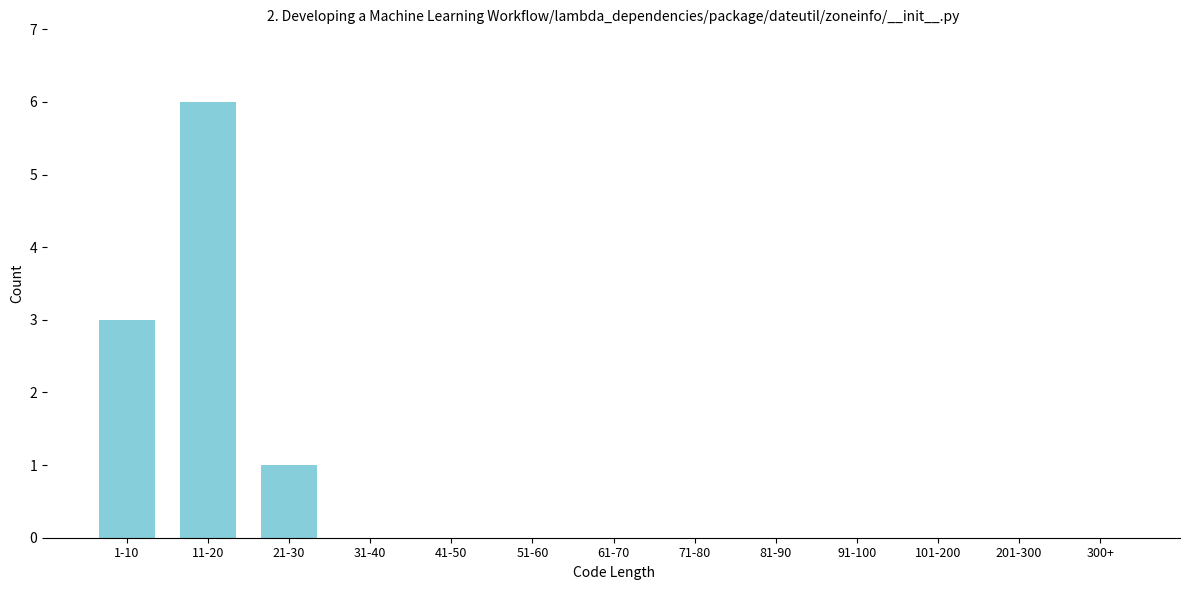

Reading left to right, extract all data points from this chart.

1-10=3	11-20=6	21-30=1	31-40=0	41-50=0	51-60=0	61-70=0	71-80=0	81-90=0	91-100=0	101-200=0	201-300=0	300+=0